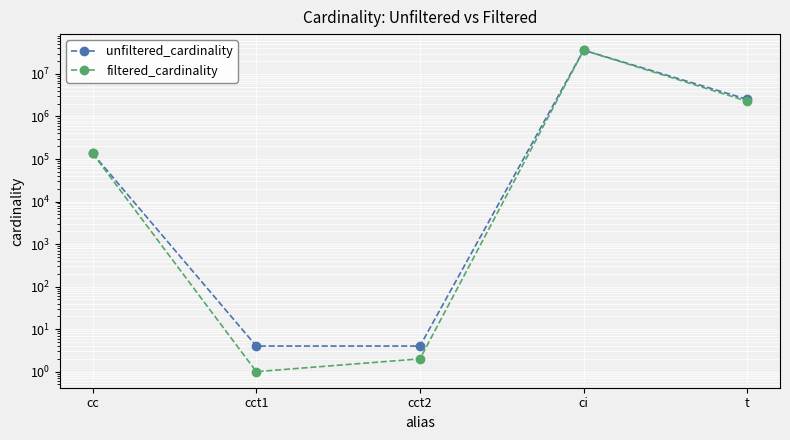

List the series in order of their overall mean, highest first.

unfiltered_cardinality, filtered_cardinality